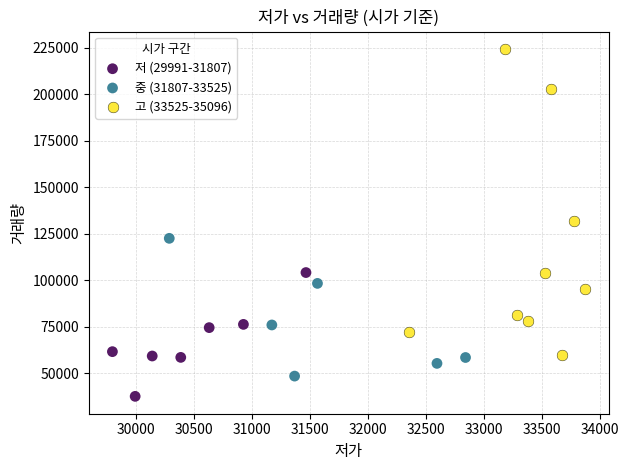

Which series contains the highest Y value?

고 (33525-35096)